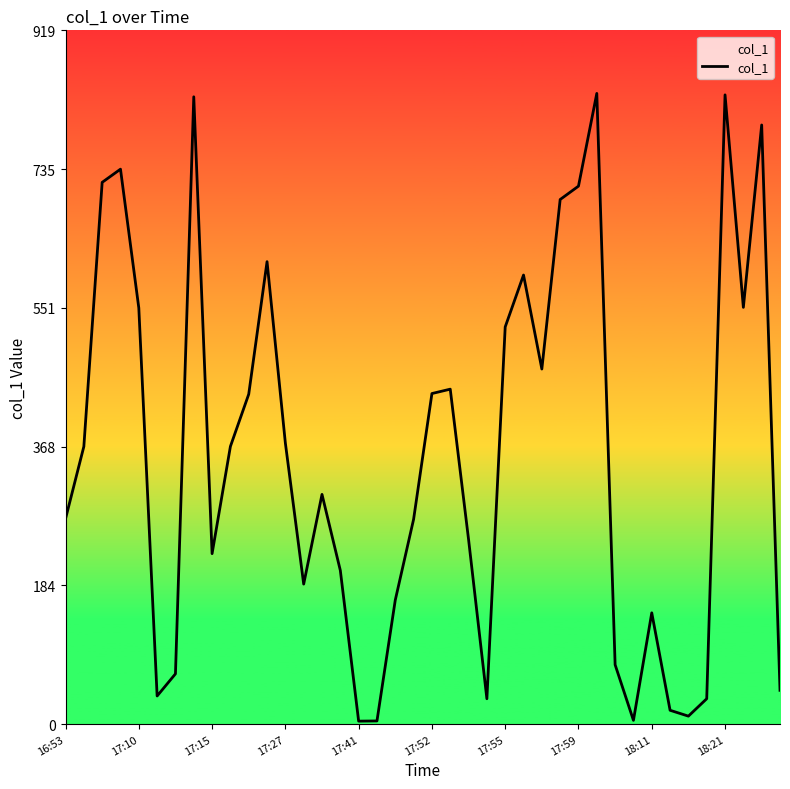

What is the maximum value shown in the chart?

835.4